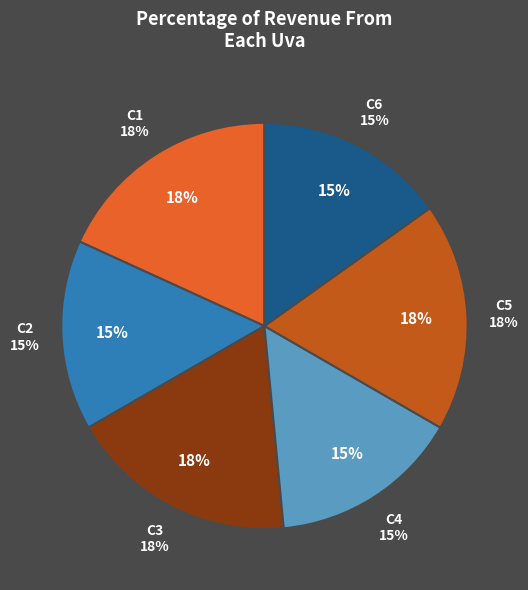

How much of the chart is everything except C1?

81.8%